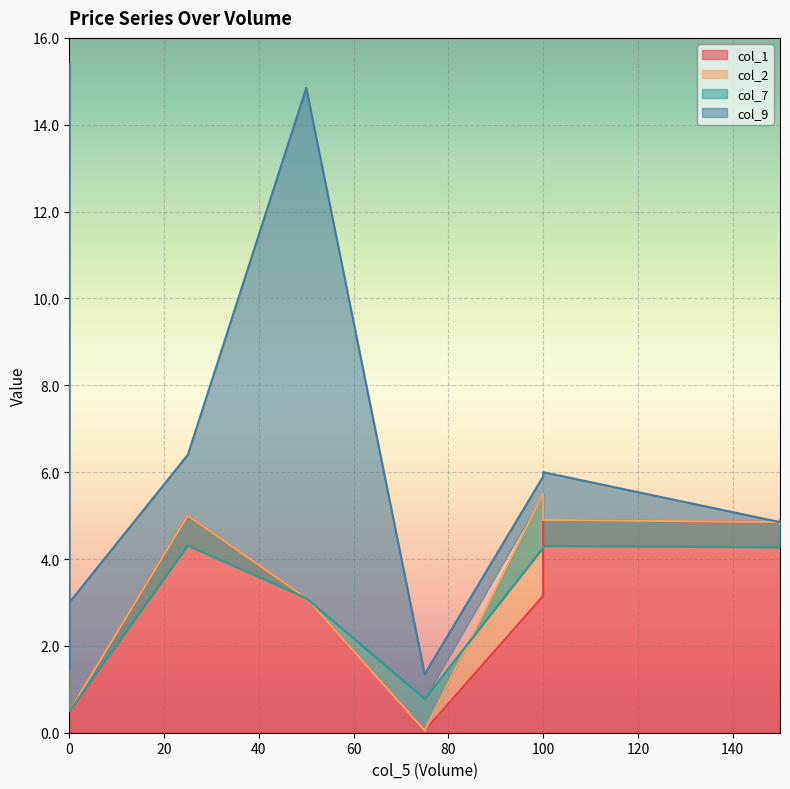

Rank the series by their maximum value, from highest to lowest.

col_9, col_2, col_1, col_7